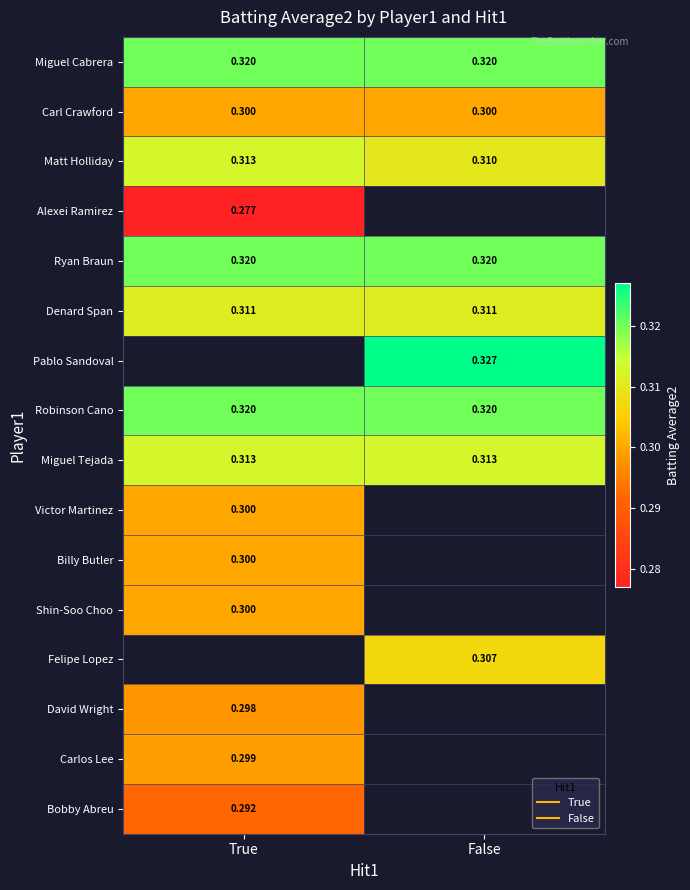

Is the value of David Wright at True greater than the value of Carl Crawford at False?

No